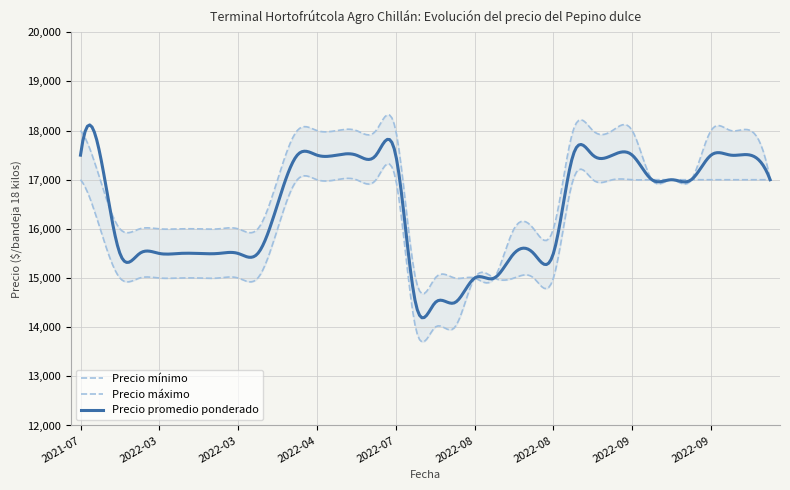

Between 2022-08-17 and 2022-03-29, which is larger?

2022-08-17